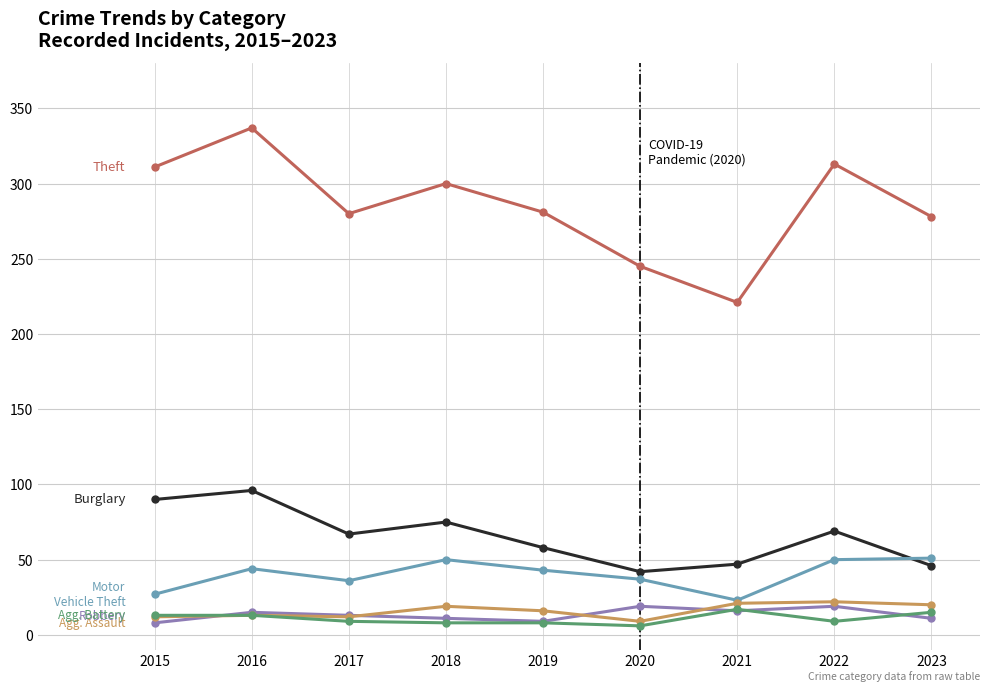

What is the maximum value shown in the chart?

337